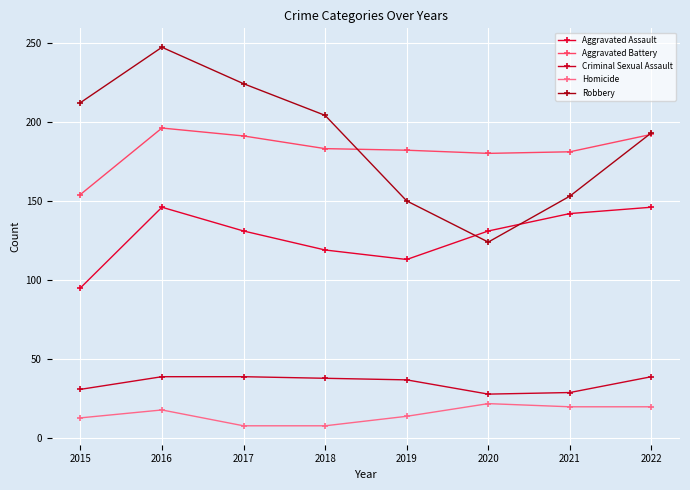

At which label is Homicide closest to 15?

2019